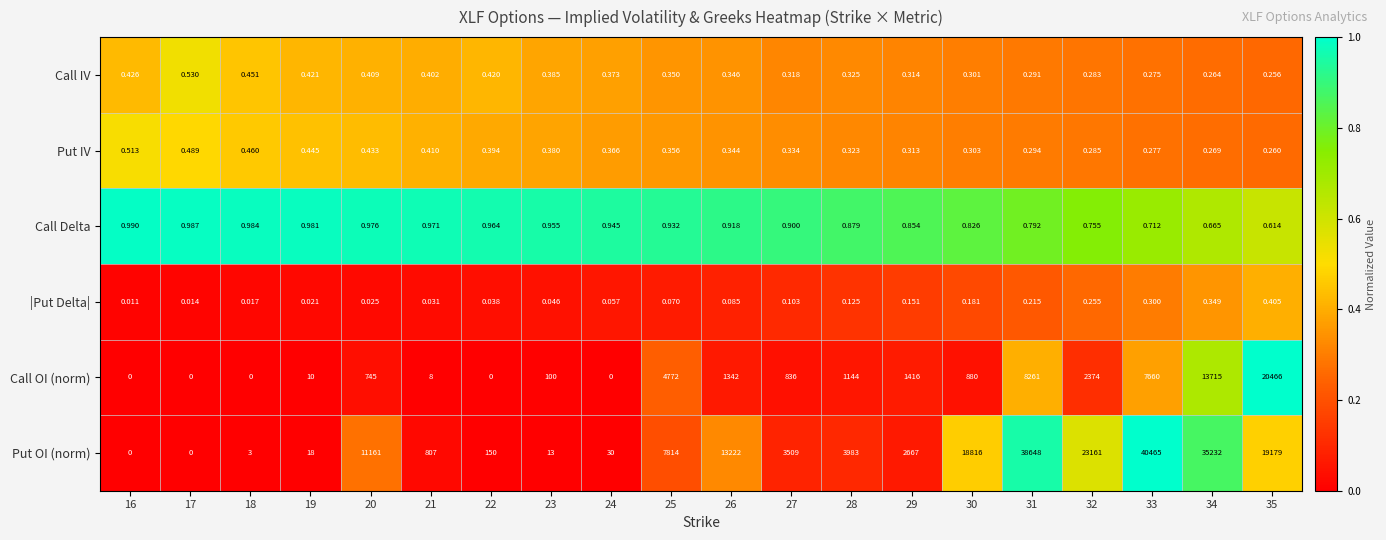

At how many categories does at least one series exceed 0?

20